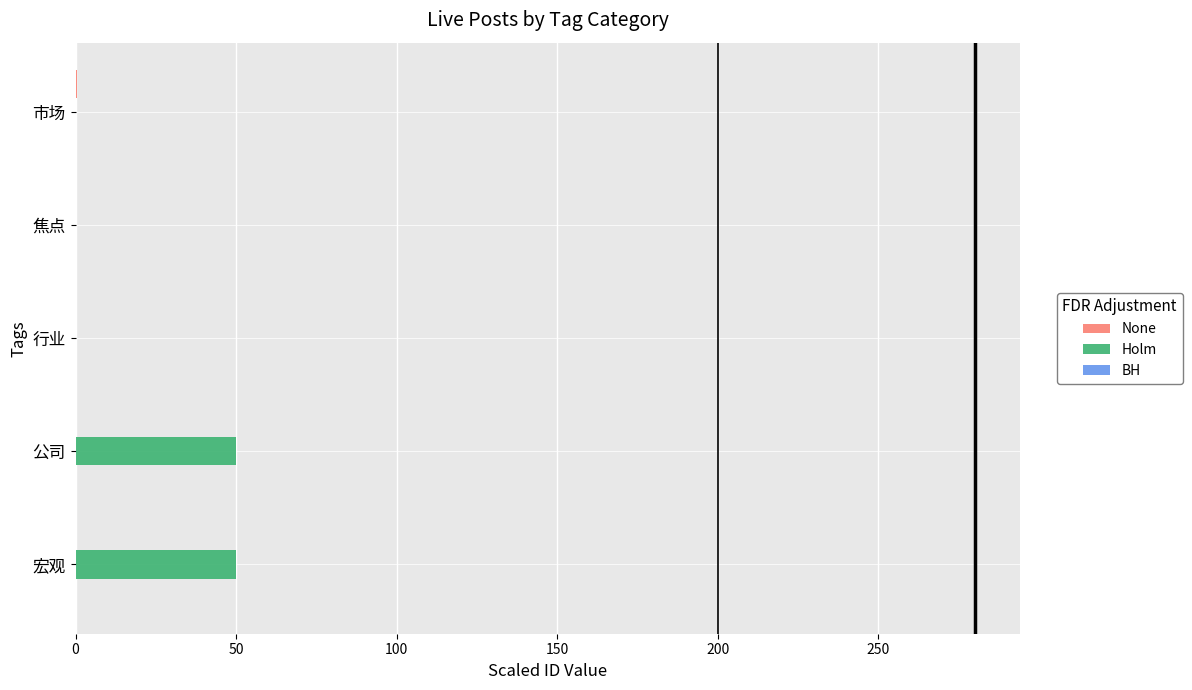

Between 宏观 and 市场, which series saw the biggest shift?

Holm